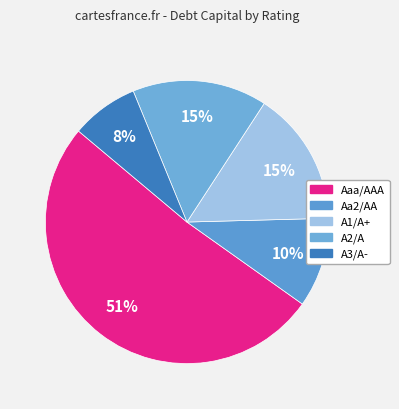

What percentage is NOT represented by Aa2/AA?

89.7%